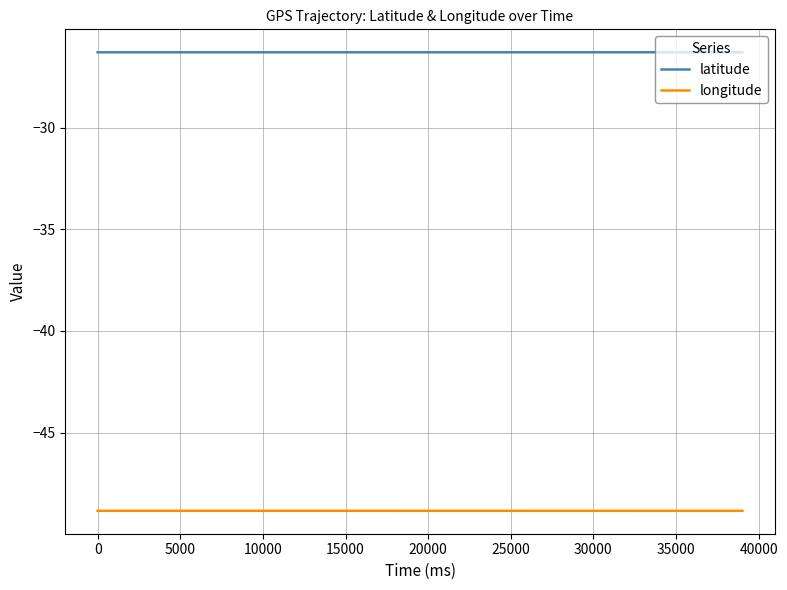

Which series has the largest total across all categories?

latitude